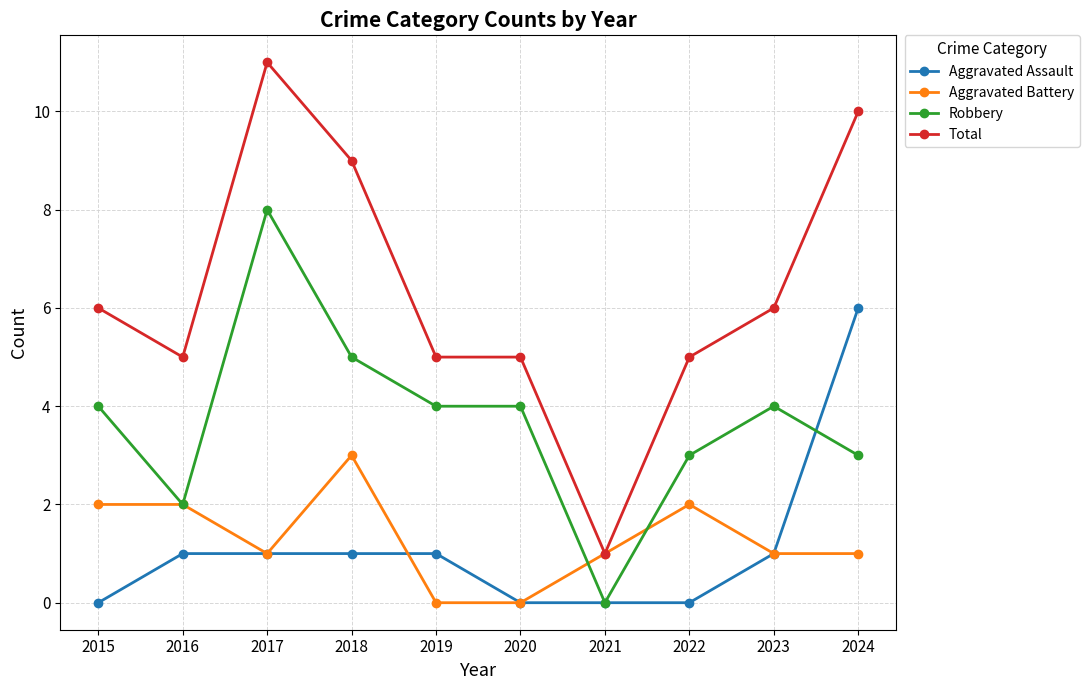

How many lines are shown in the chart?

4